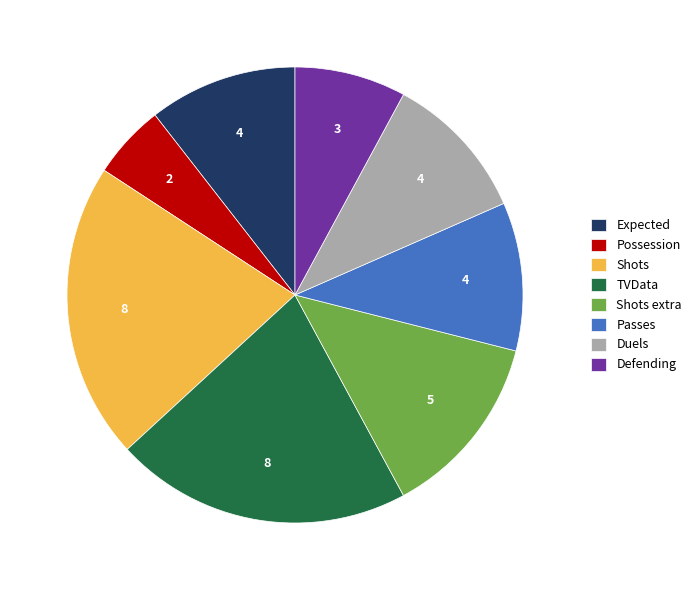

Is there any slice that represents more than half of the pie?

No